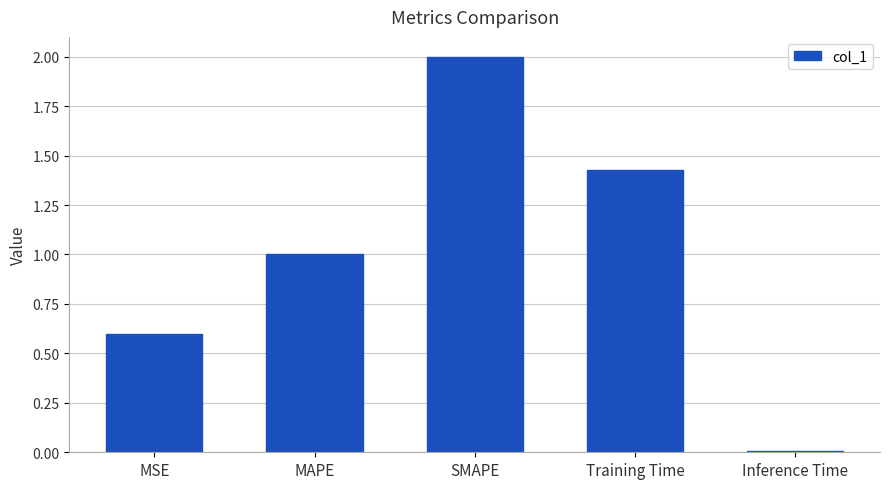

What is the difference between the maximum and minimum values?

2.0